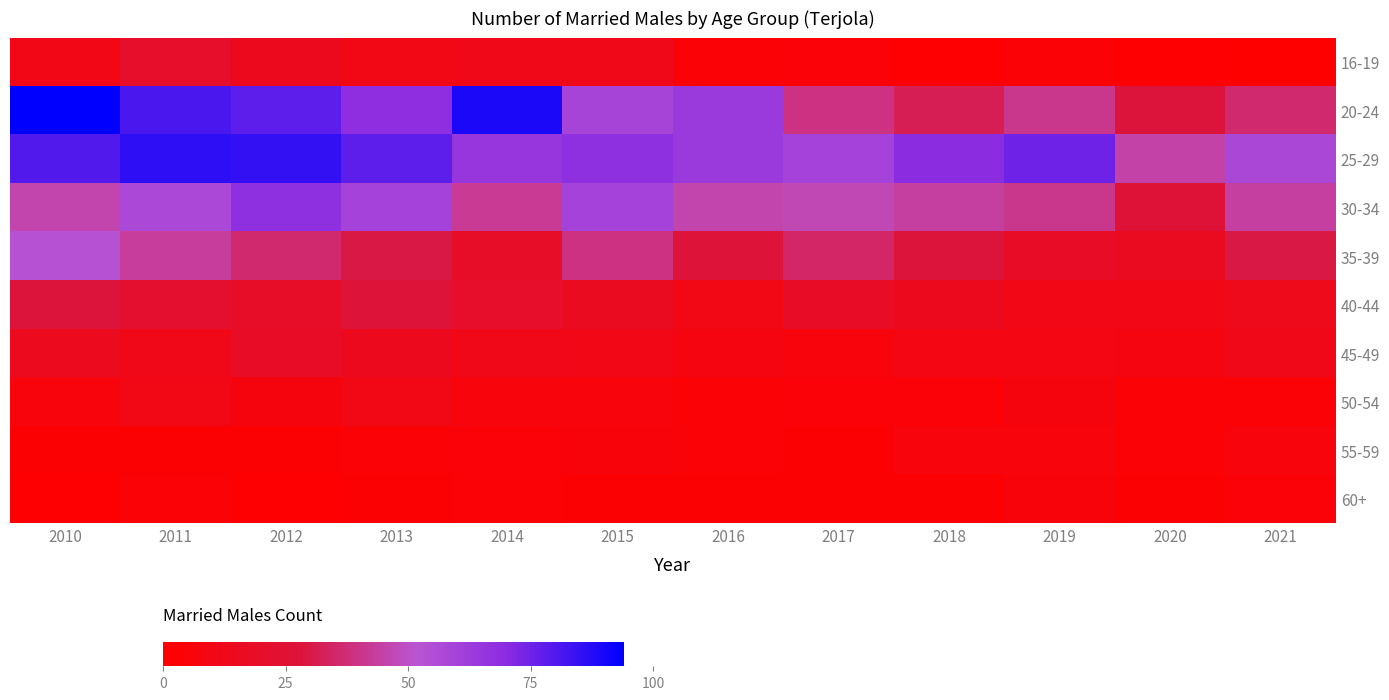

Count the number of categories in the chart.

12